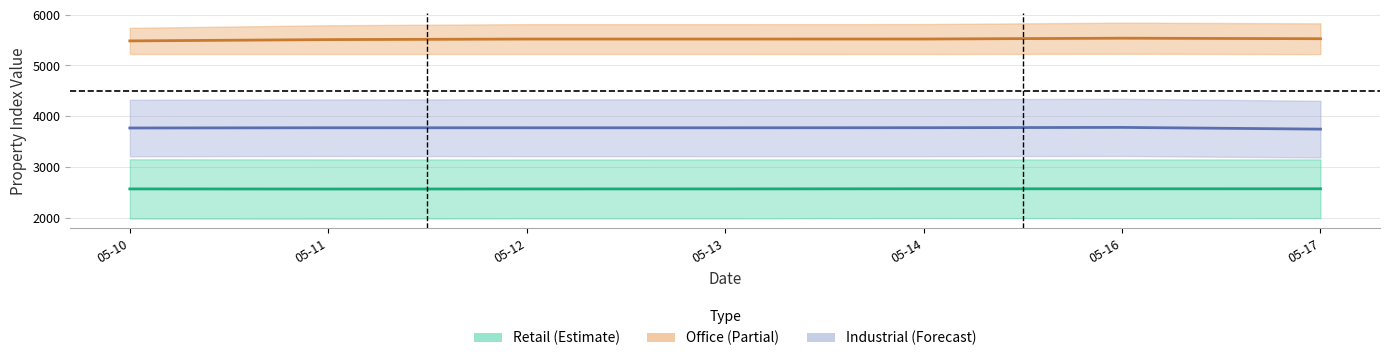

What is the maximum value shown in the chart?

5537.5